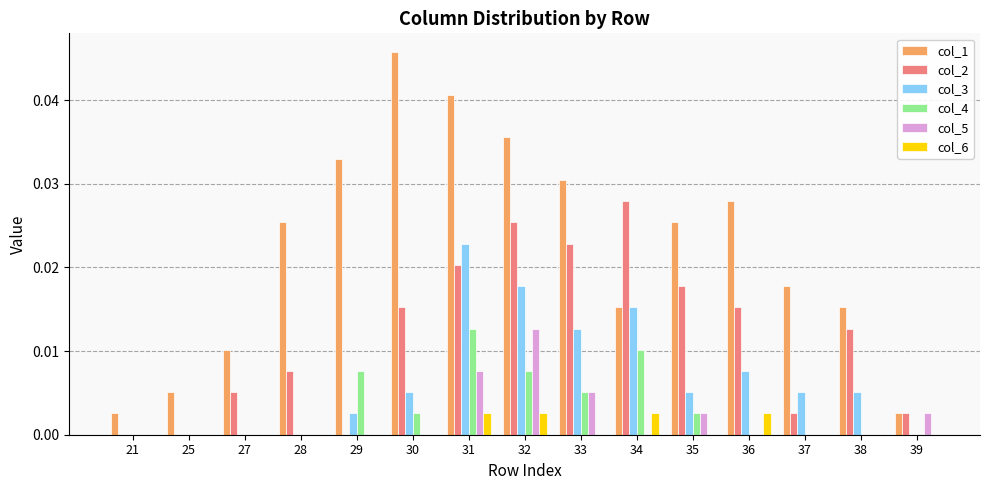

At which category does the chart reach its peak across all series?

30